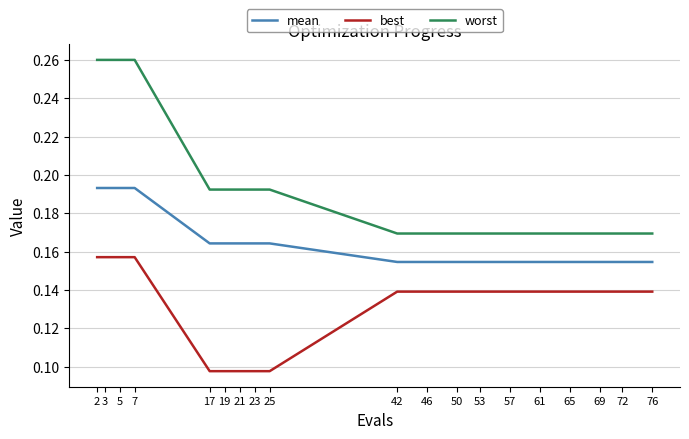

Is this an area chart (filled region under the line)?

No